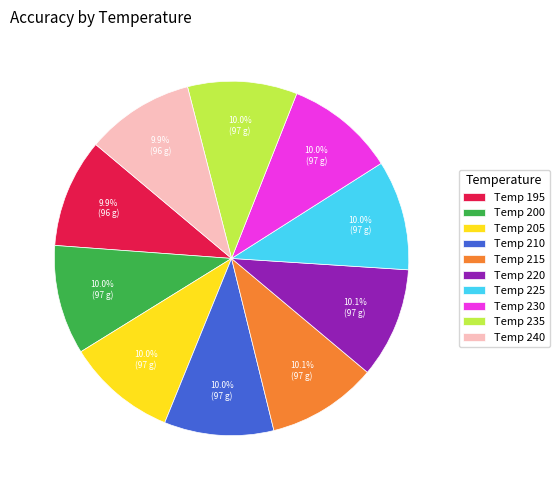

What is the ratio of the value at Temp 235 to the value at Temp 220?

1.0